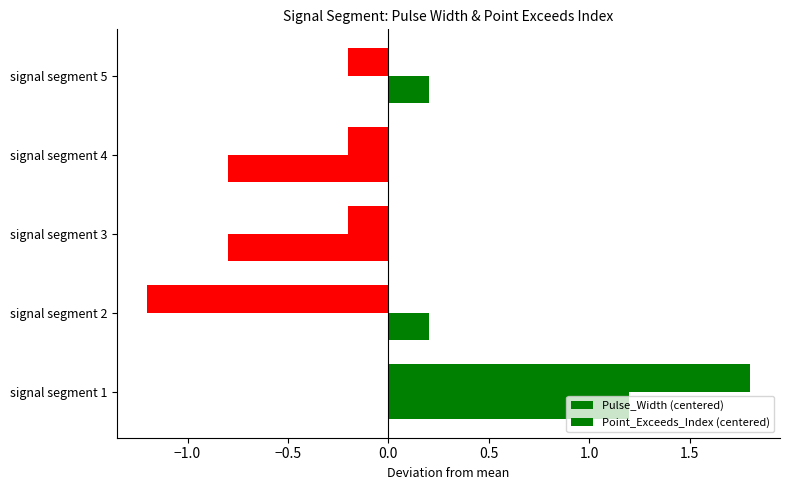

Reading left to right, extract all data points from this chart.

Pulse_Width (centered): 1.8	-1.2	-0.2	-0.2	-0.2
Point_Exceeds_Index (centered): 1.2	0.2	-0.8	-0.8	0.2